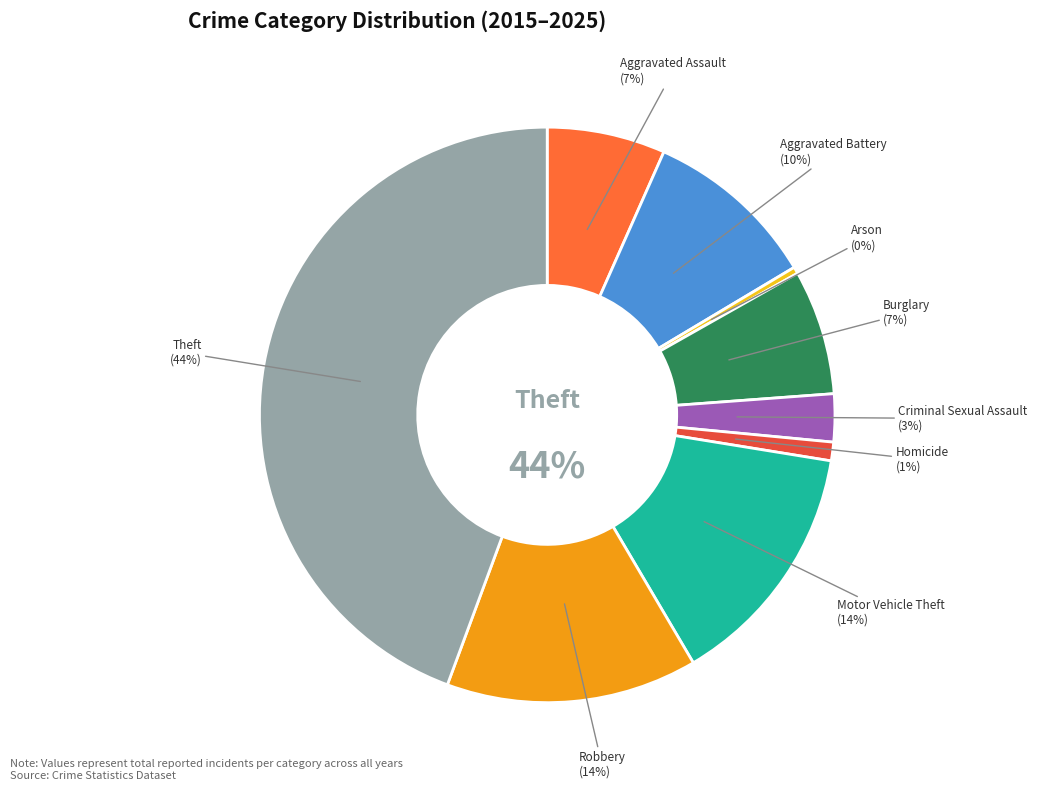

Is it true that Motor Vehicle Theft is 5% of the pie?

False